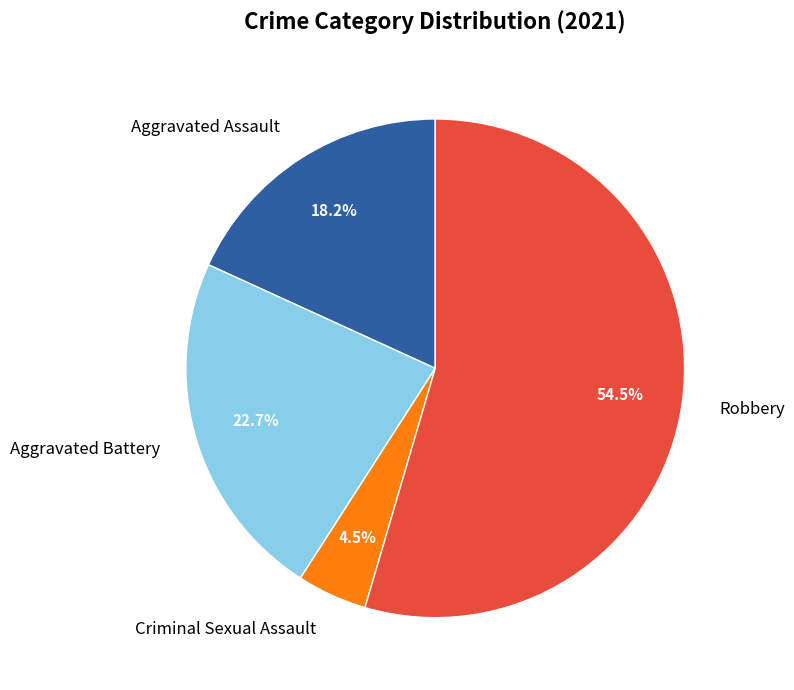

What percentage is the Aggravated Battery slice, to the nearest percent?

23%